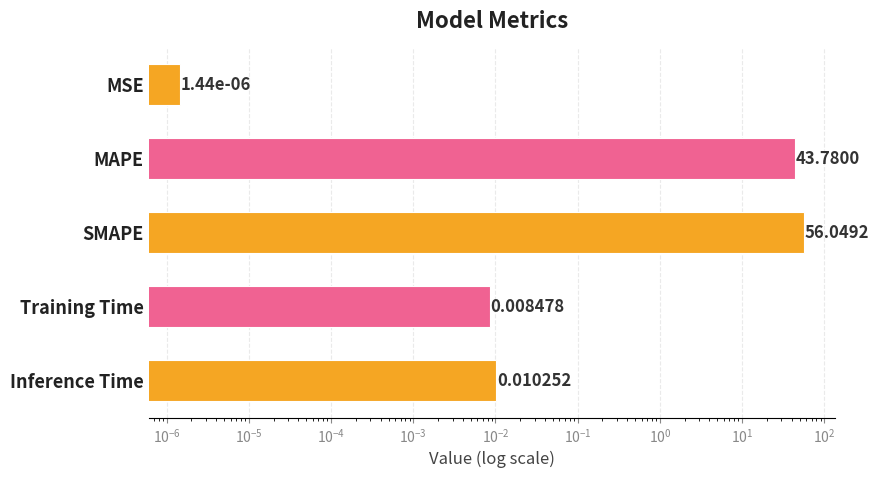

How many bars are there in total?

5